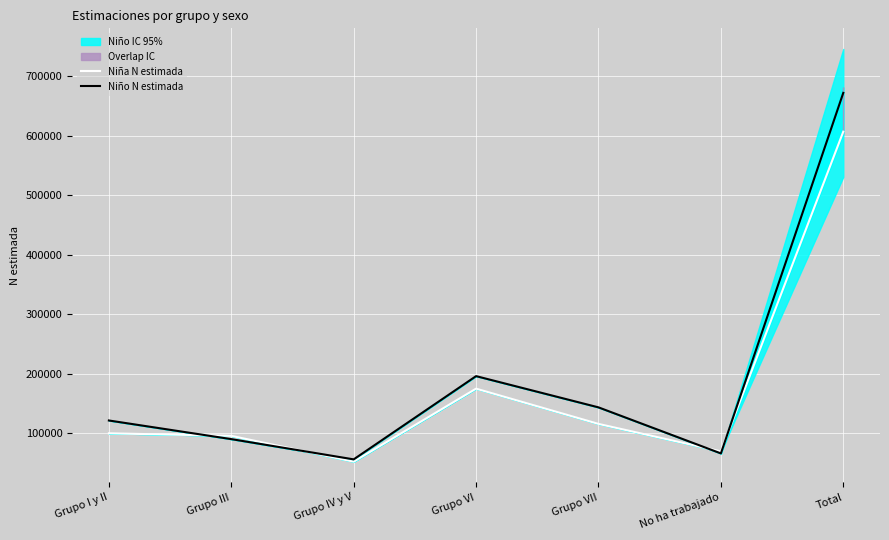

What is the highest value of the Niña N estimada series?

606820